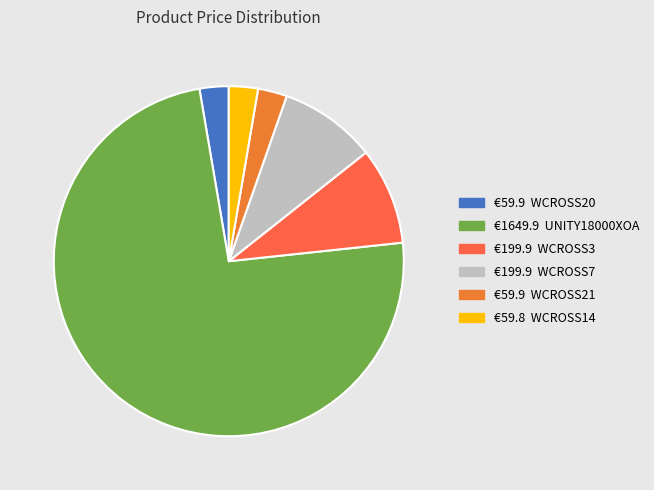

Count the number of slices in the pie.

6